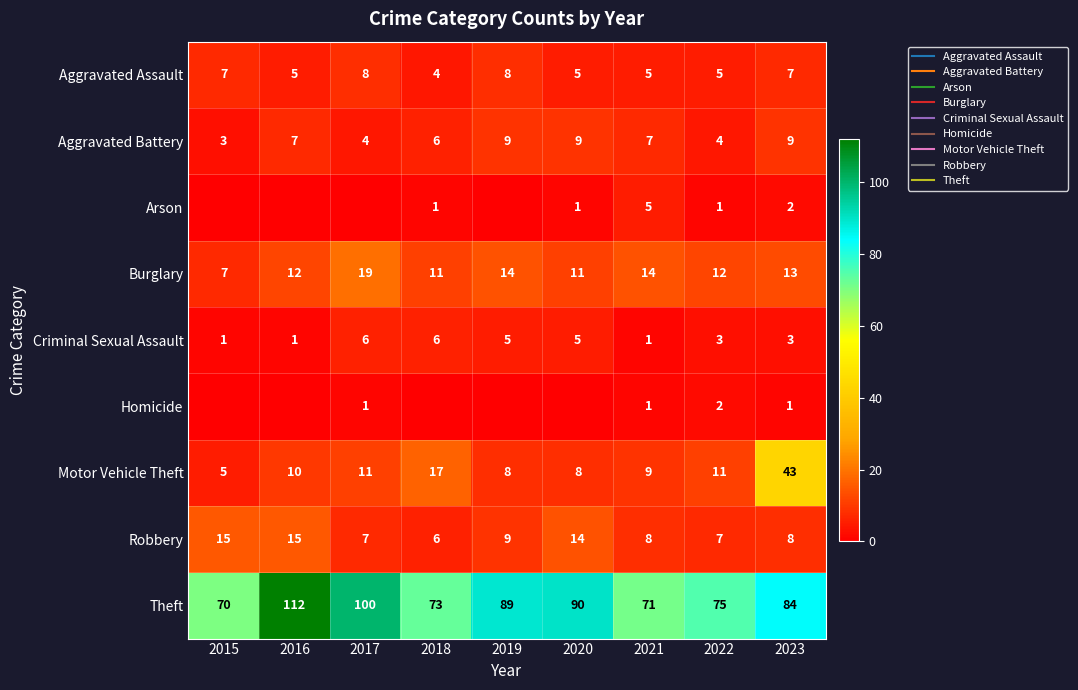

Is it true that Robbery equals 3 at 2018?

False